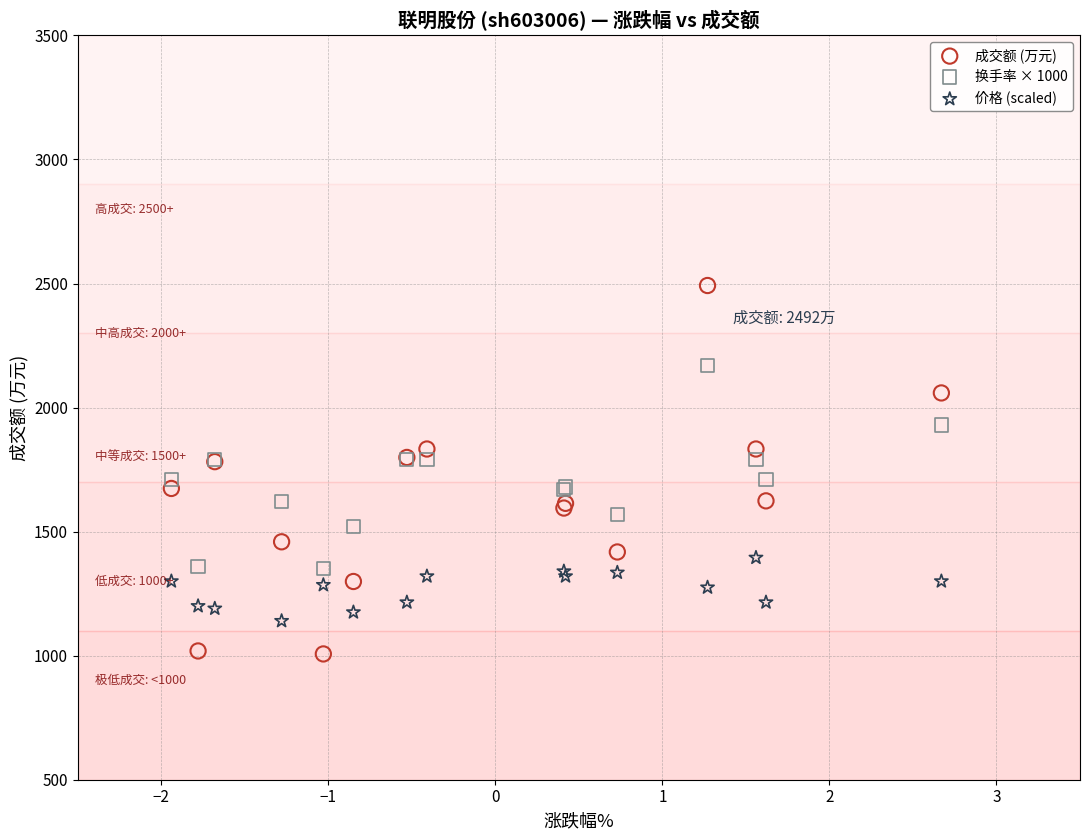

Which series reaches the maximum Y coordinate?

成交额 (万元)